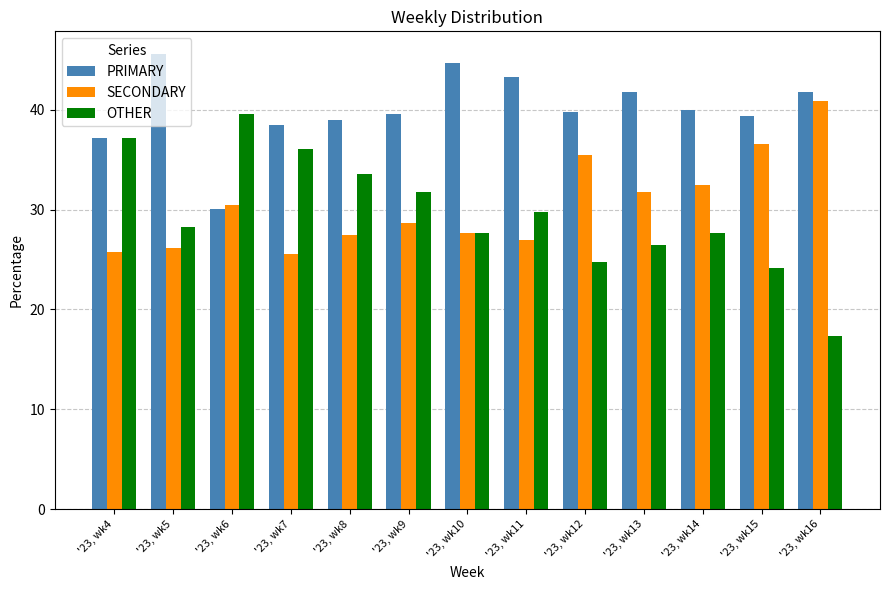

What is the spread (max minus min) of values at '23, wk14?

12.3